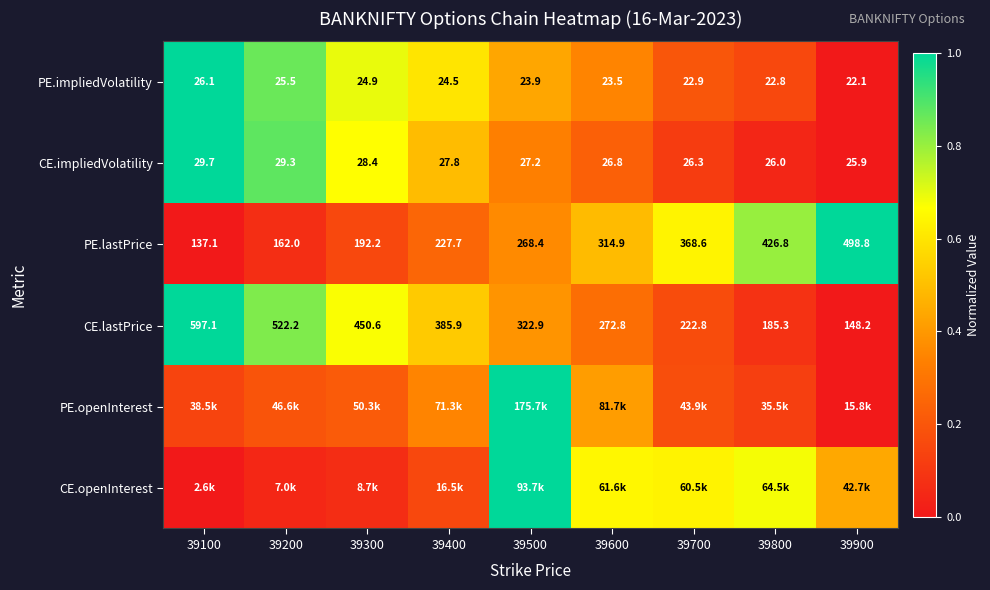

Is the value of CE.lastPrice at 39800 greater than the value of PE.lastPrice at 39600?

No